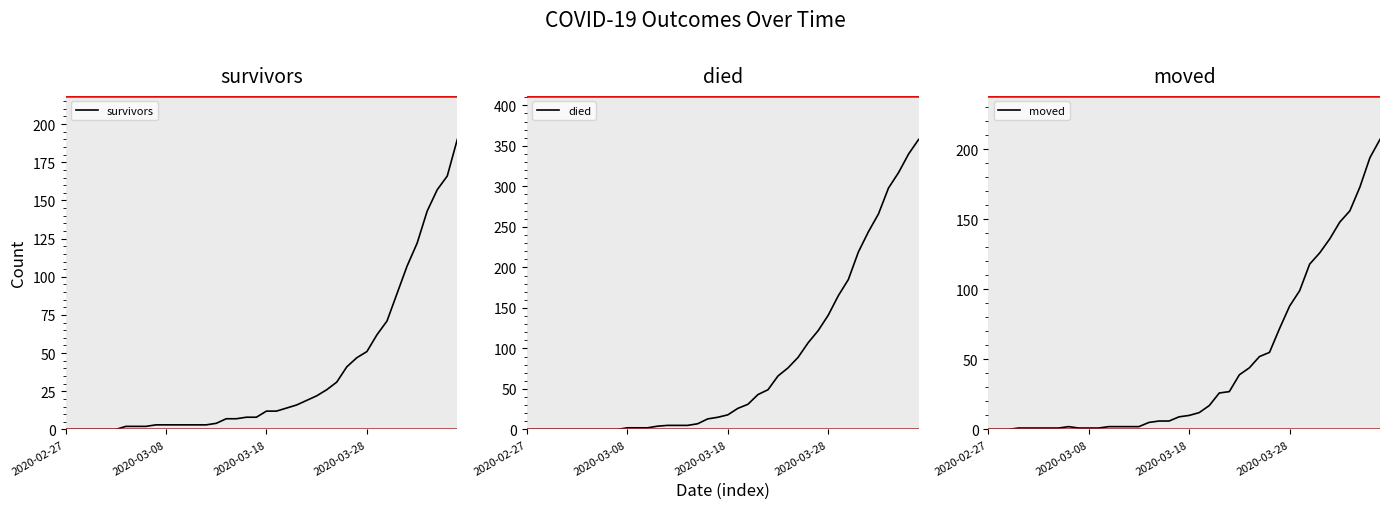

Count the number of data series in this chart.

3